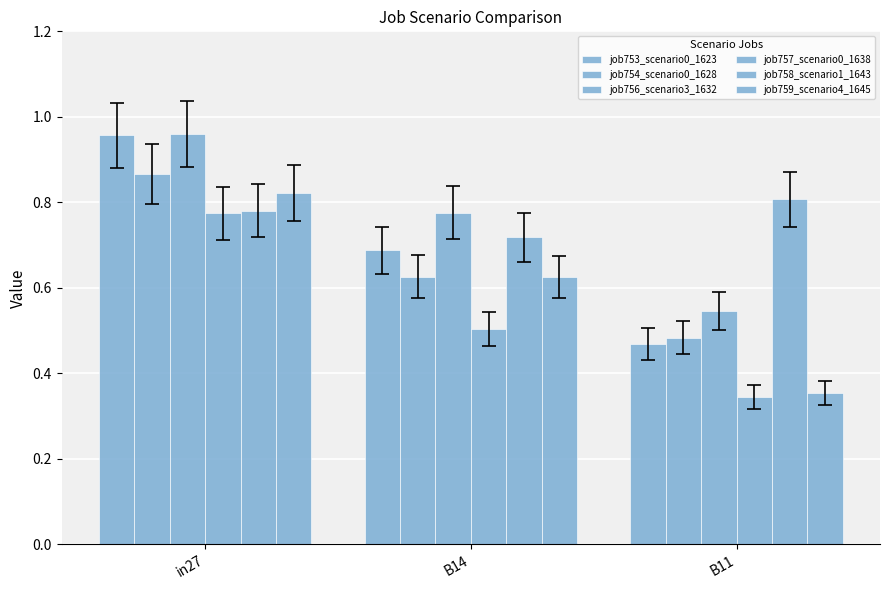

Reading left to right, transcribe all the data shown in this chart.

job753_scenario0_1623: 1.0	0.7	0.5
job754_scenario0_1628: 0.9	0.6	0.5
job756_scenario3_1632: 1.0	0.8	0.5
job757_scenario0_1638: 0.8	0.5	0.3
job758_scenario1_1643: 0.8	0.7	0.8
job759_scenario4_1645: 0.8	0.6	0.4